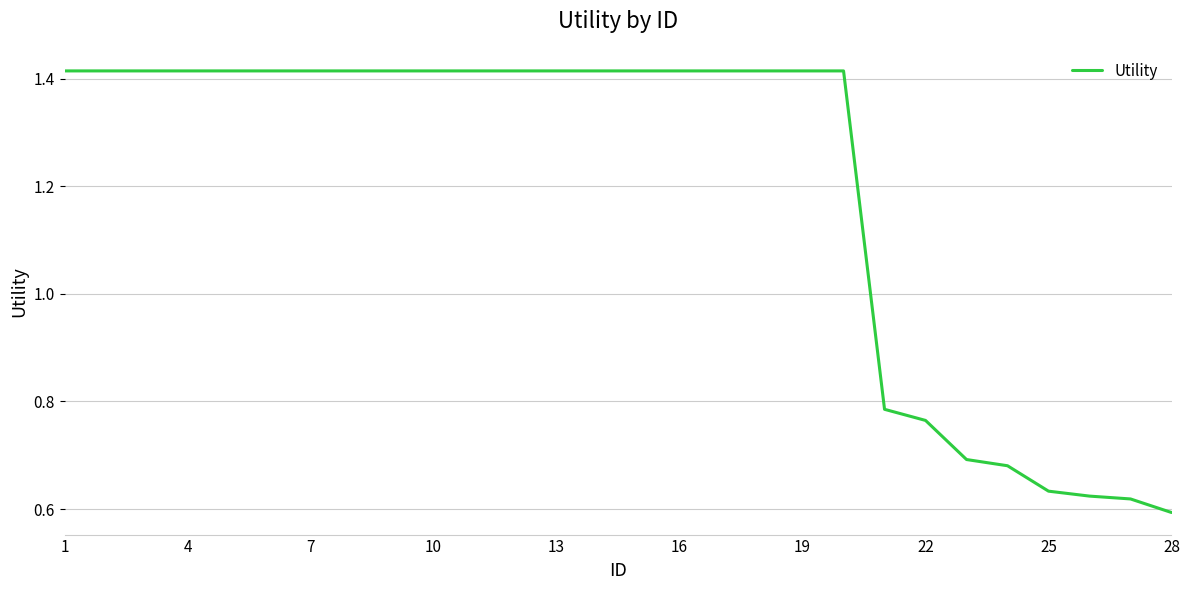

Does the chart display data point markers on the line(s)?

No